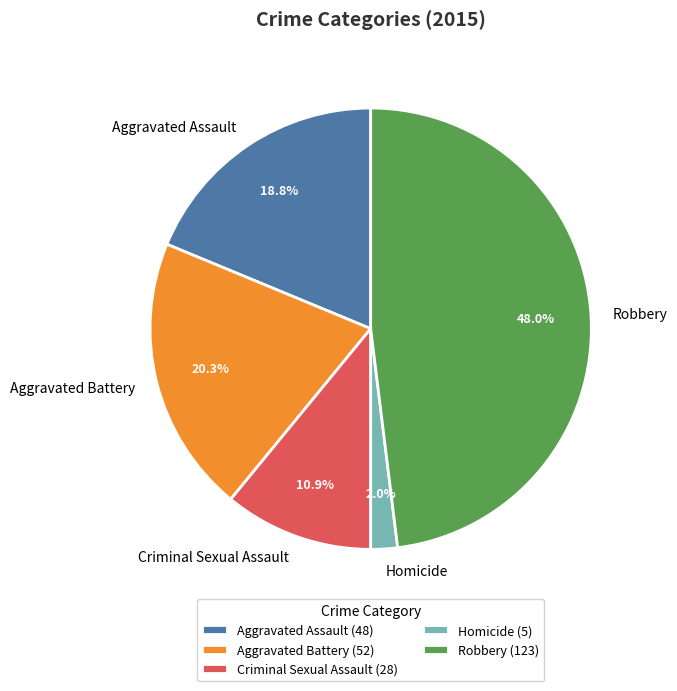

How many slices are in this pie chart?

5